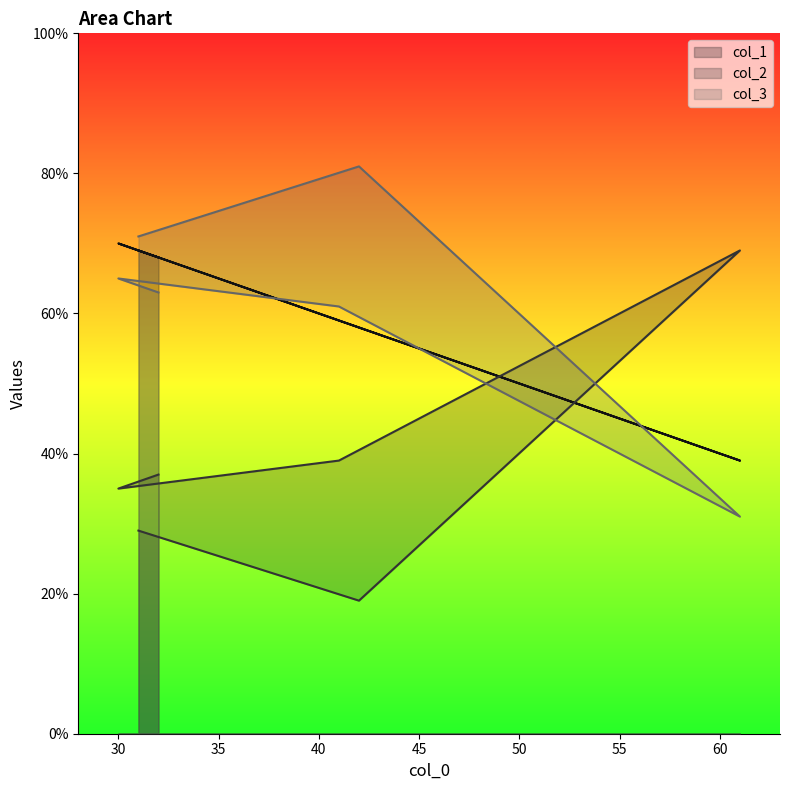

List the series in order of their peak value, lowest first.

col_2, col_1, col_3